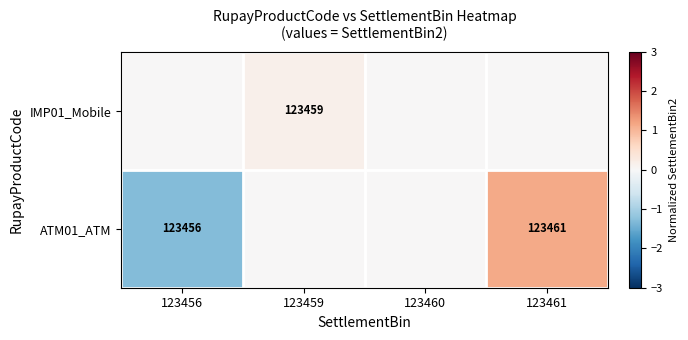

True or false: IMP01_Mobile has a value of 185638 at 123459.

False